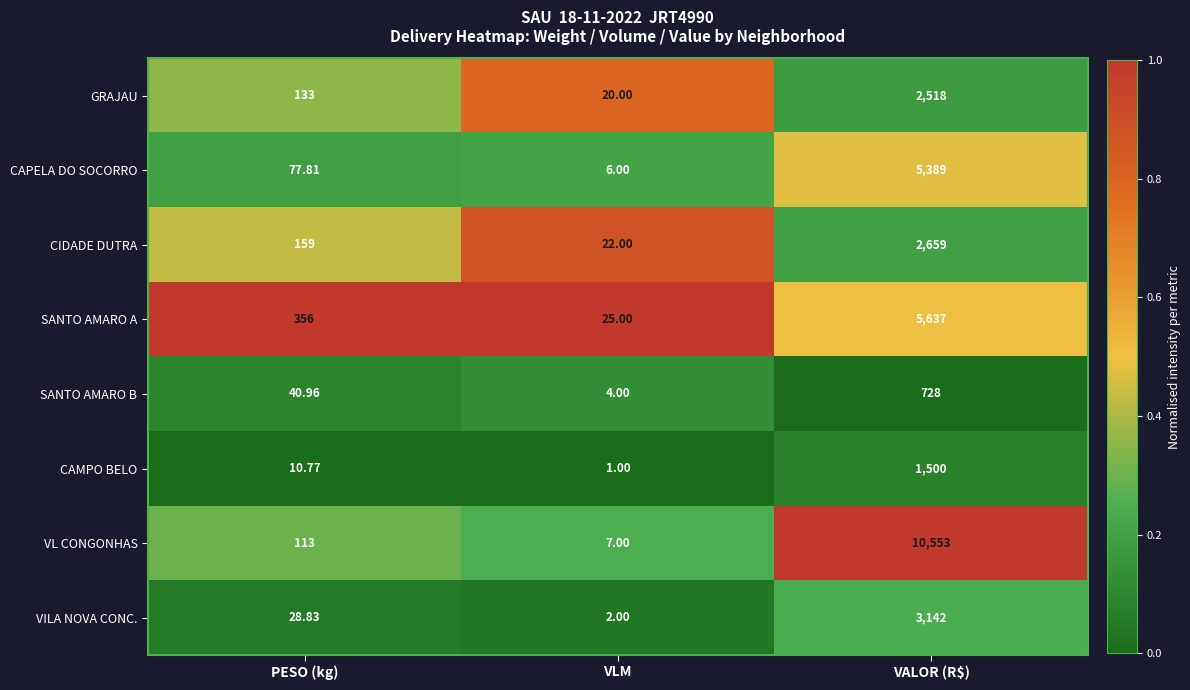

Is the value of CAMPO BELO at PESO (kg) greater than the value of CIDADE DUTRA at VALOR (R$)?

No